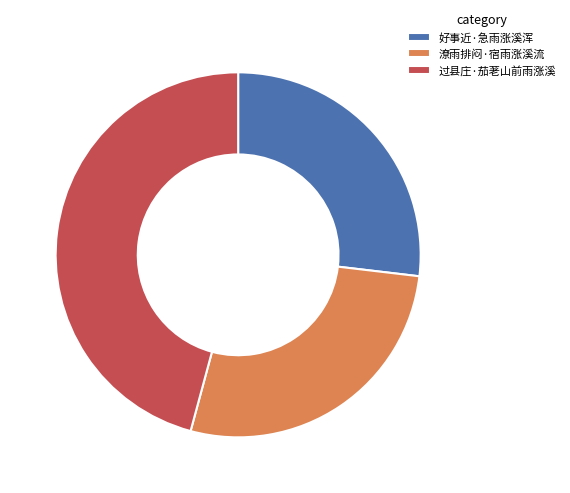

How many segments does this pie chart have?

3